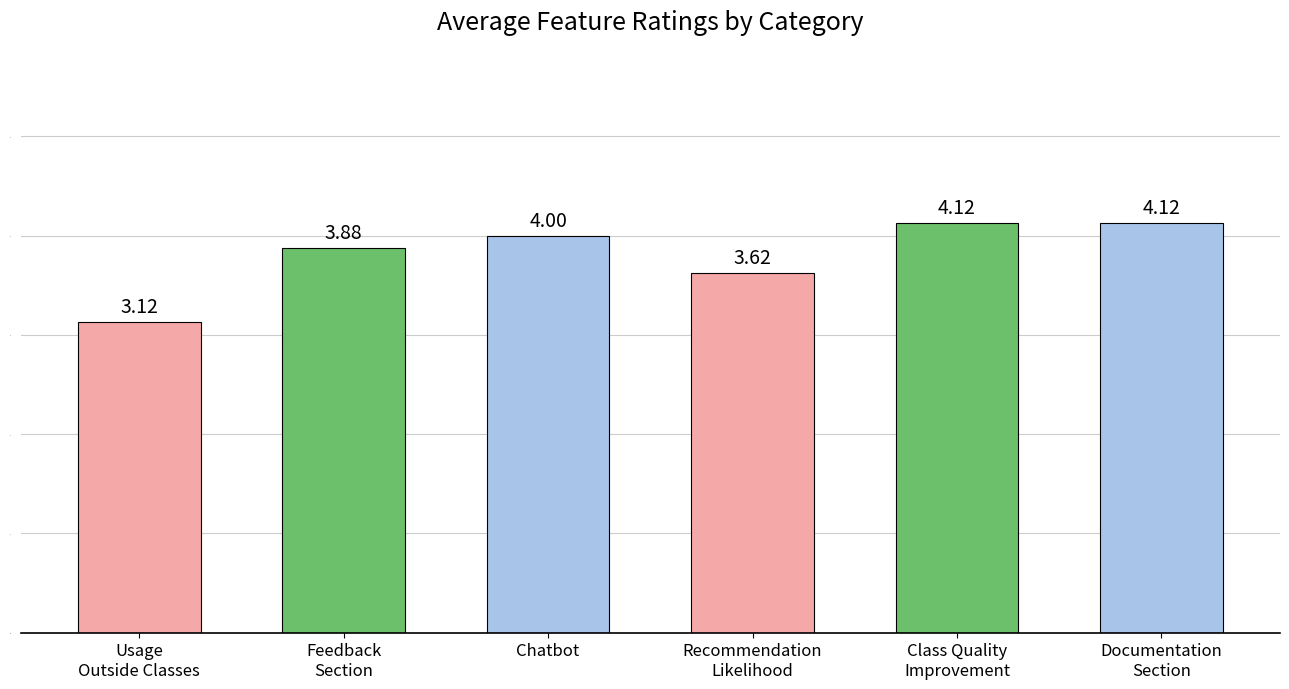

What is the difference between the second highest and minimum values?

1.0